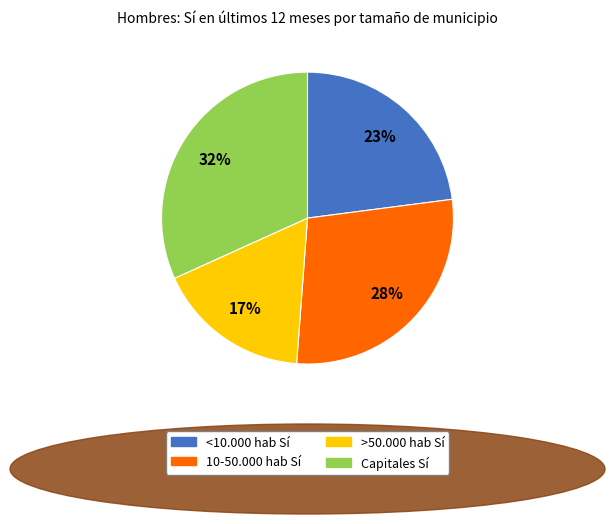

The Capitales slice represents 16% of the pie. True or false?

False